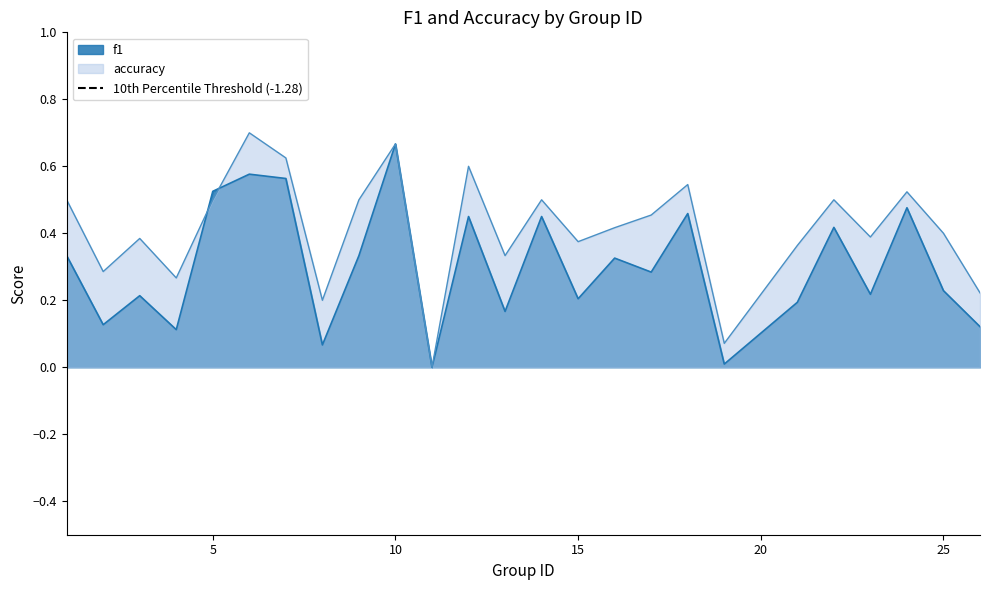

Does the chart display data point markers on the line(s)?

No